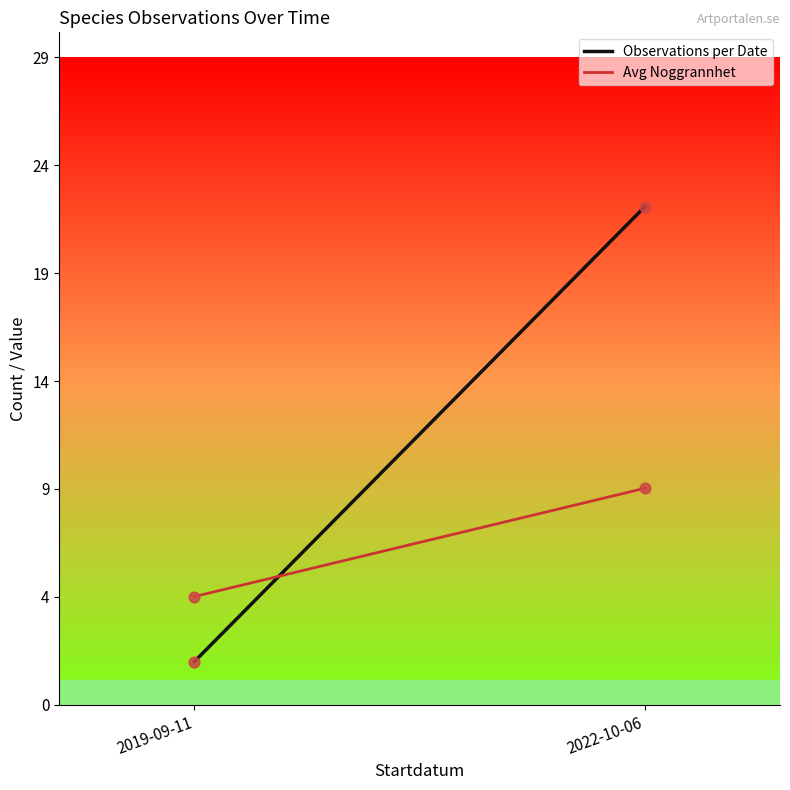

What are all the series names shown in the legend?

Observations per Date, Avg Noggrannhet